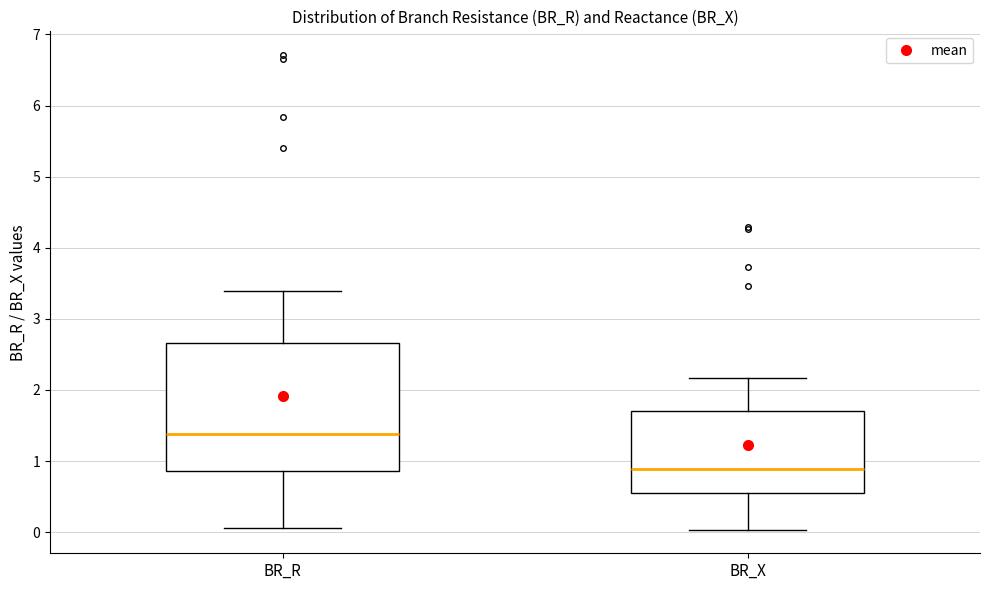

Reading left to right, transcribe this box plot: for each box, give where its median line is, the range the box spans, and where its two whiskers end, as read against the y-axis. The values are not printed on the chart, so give them approximately, as read against the axis.

BR_R: median 1.4, box 0.9 to 2.7, whiskers 0.1 to 3.4
BR_X: median 0.9, box 0.5 to 1.7, whiskers 0.0 to 2.2